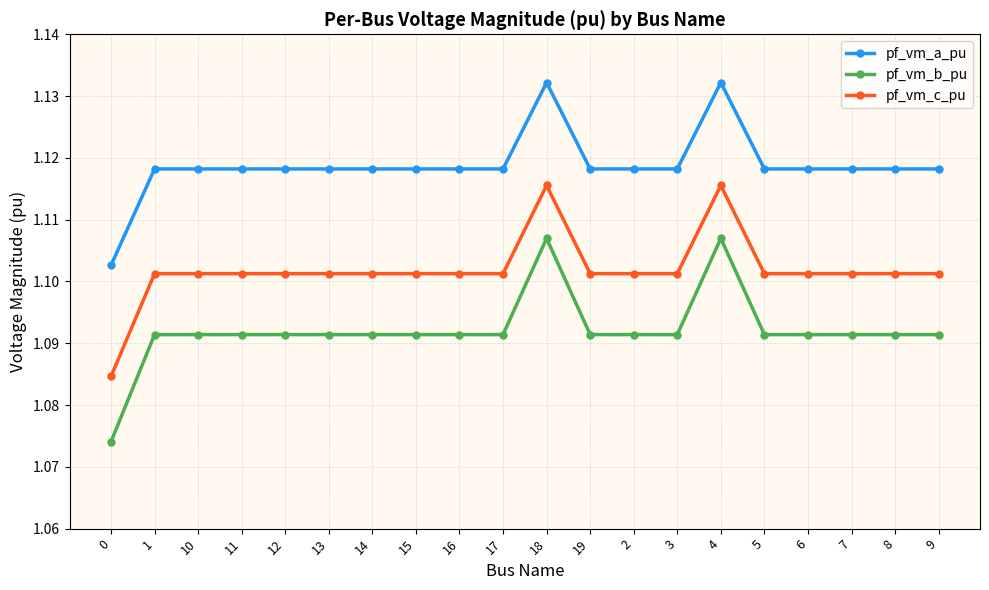

Which series has the largest range (max minus min)?

pf_vm_b_pu